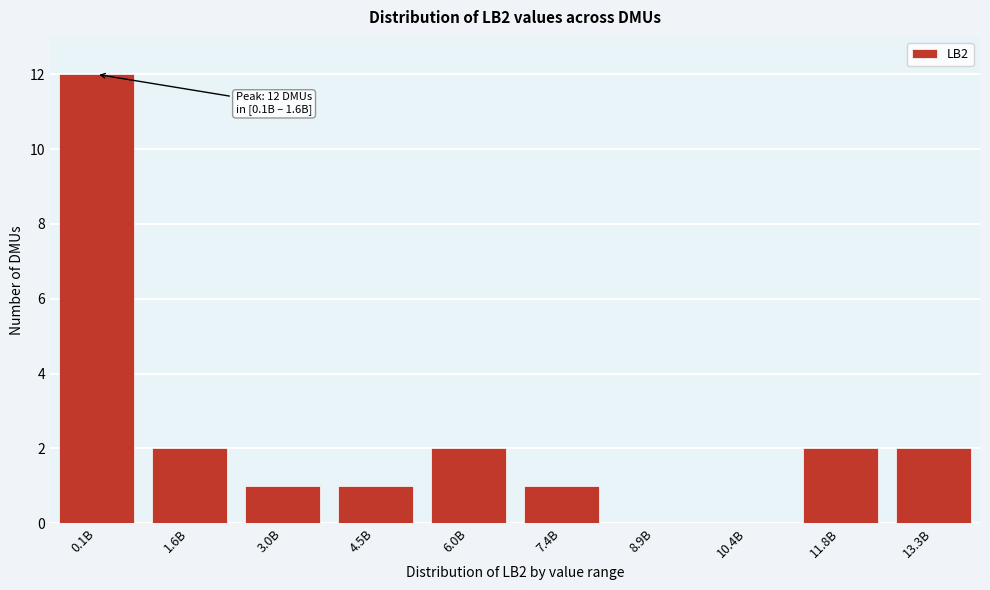

Reading left to right, what are all the values shown in this chart?

0.1B=12	1.6B=2	3.0B=1	4.5B=1	6.0B=2	7.4B=1	8.9B=0	10.4B=0	11.8B=2	13.3B=2